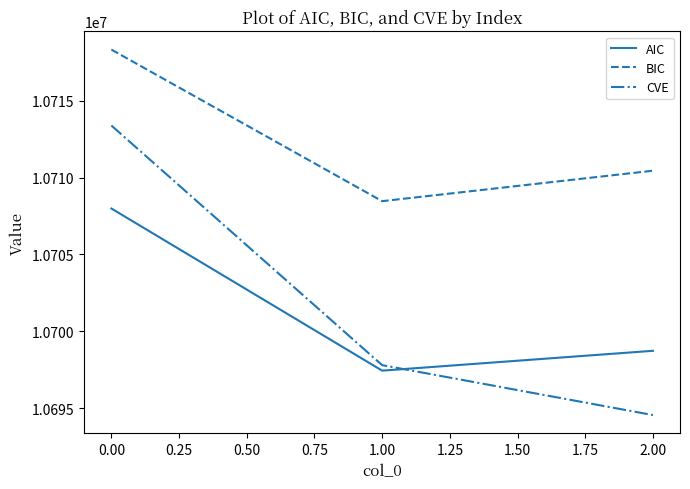

List the labels in order of CVE value, smallest first.

2.00, 1.00, 0.00